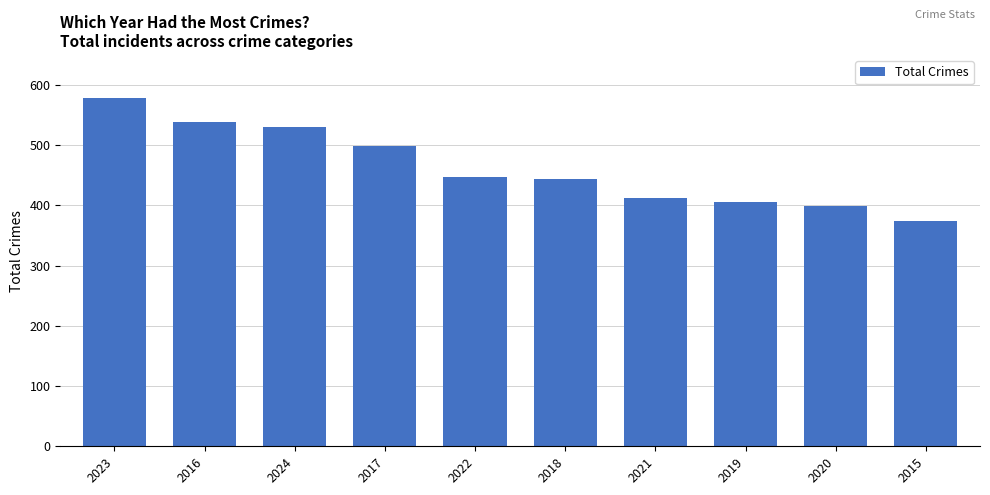

Which category has the highest value across all series?

2023